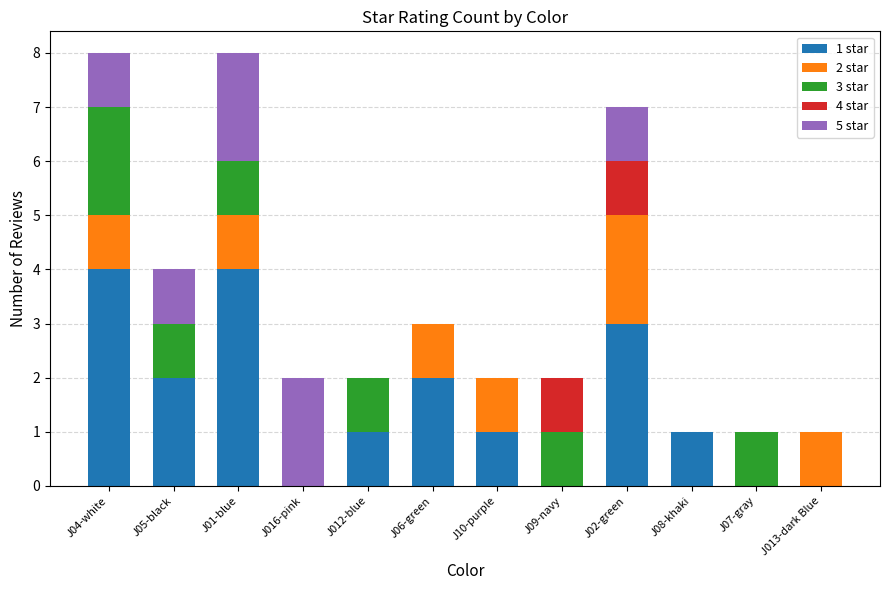

What are all the series names shown in the legend?

1 star, 2 star, 3 star, 4 star, 5 star